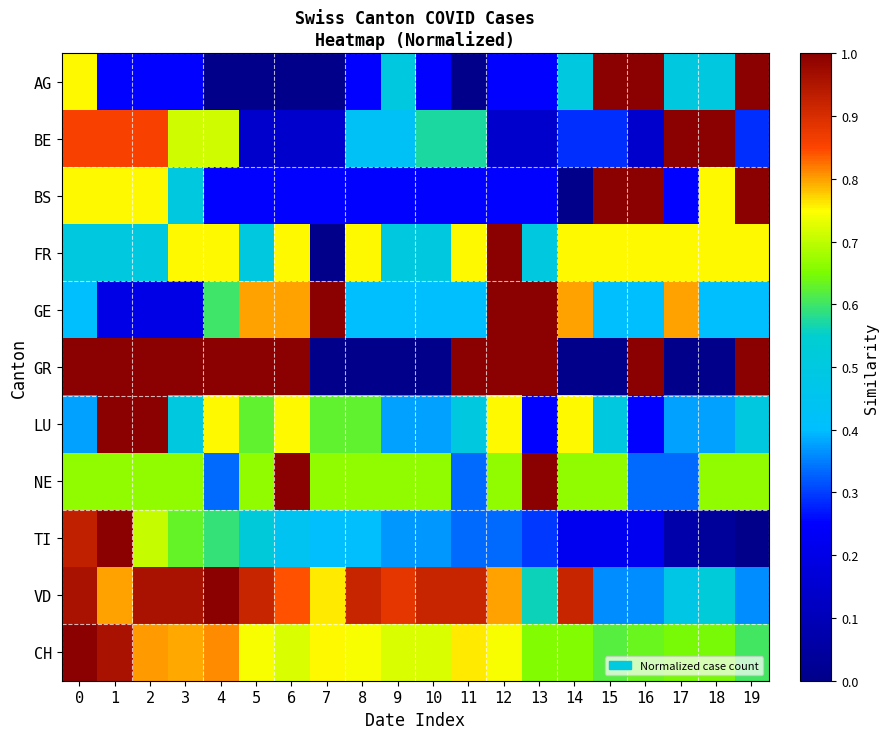

Reading left to right, transcribe all the data shown in this chart.

AG: 0=0.8	1=0.2	2=0.2	3=0.2	4=0.0	5=0.0	6=0.0	7=0.0	8=0.2	9=0.5	10=0.2	11=0.0	12=0.2	13=0.2	14=0.5	15=1.0	16=1.0	17=0.5	18=0.5	19=1.0
BE: 0=0.9	1=0.9	2=0.9	3=0.7	4=0.7	5=0.1	6=0.1	7=0.1	8=0.4	9=0.4	10=0.6	11=0.6	12=0.1	13=0.1	14=0.3	15=0.3	16=0.1	17=1.0	18=1.0	19=0.3
BS: 0=0.8	1=0.8	2=0.8	3=0.5	4=0.2	5=0.2	6=0.2	7=0.2	8=0.2	9=0.2	10=0.2	11=0.2	12=0.2	13=0.2	14=0.0	15=1.0	16=1.0	17=0.2	18=0.8	19=1.0
FR: 0=0.5	1=0.5	2=0.5	3=0.8	4=0.8	5=0.5	6=0.8	7=0.0	8=0.8	9=0.5	10=0.5	11=0.8	12=1.0	13=0.5	14=0.8	15=0.8	16=0.8	17=0.8	18=0.8	19=0.8
GE: 0=0.4	1=0.2	2=0.2	3=0.2	4=0.6	5=0.8	6=0.8	7=1.0	8=0.4	9=0.4	10=0.4	11=0.4	12=1.0	13=1.0	14=0.8	15=0.4	16=0.4	17=0.8	18=0.4	19=0.4
GR: 0=1.0	1=1.0	2=1.0	3=1.0	4=1.0	5=1.0	6=1.0	7=0.0	8=0.0	9=0.0	10=0.0	11=1.0	12=1.0	13=1.0	14=0.0	15=0.0	16=1.0	17=0.0	18=0.0	19=1.0
LU: 0=0.4	1=1.0	2=1.0	3=0.5	4=0.8	5=0.6	6=0.8	7=0.6	8=0.6	9=0.4	10=0.4	11=0.5	12=0.8	13=0.2	14=0.8	15=0.5	16=0.2	17=0.4	18=0.4	19=0.5
NE: 0=0.7	1=0.7	2=0.7	3=0.7	4=0.3	5=0.7	6=1.0	7=0.7	8=0.7	9=0.7	10=0.7	11=0.3	12=0.7	13=1.0	14=0.7	15=0.7	16=0.3	17=0.3	18=0.7	19=0.7
TI: 0=0.9	1=1.0	2=0.7	3=0.6	4=0.6	5=0.5	6=0.4	7=0.4	8=0.4	9=0.4	10=0.4	11=0.3	12=0.3	13=0.3	14=0.2	15=0.2	16=0.2	17=0.1	18=0.0	19=0.0
VD: 0=1.0	1=0.8	2=1.0	3=1.0	4=1.0	5=0.9	6=0.8	7=0.8	8=0.9	9=0.9	10=0.9	11=0.9	12=0.8	13=0.6	14=0.9	15=0.4	16=0.4	17=0.5	18=0.5	19=0.4
CH: 0=1.0	1=1.0	2=0.8	3=0.8	4=0.8	5=0.7	6=0.7	7=0.8	8=0.7	9=0.7	10=0.7	11=0.8	12=0.7	13=0.7	14=0.7	15=0.6	16=0.6	17=0.6	18=0.6	19=0.6